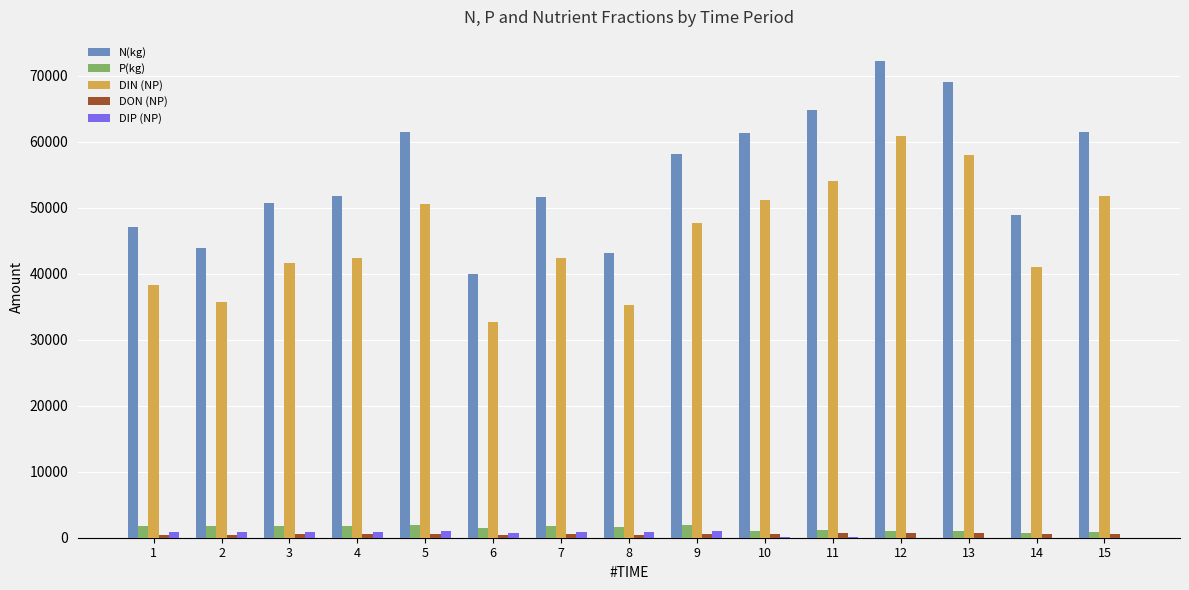

What is the maximum value shown in the chart?

72263.7